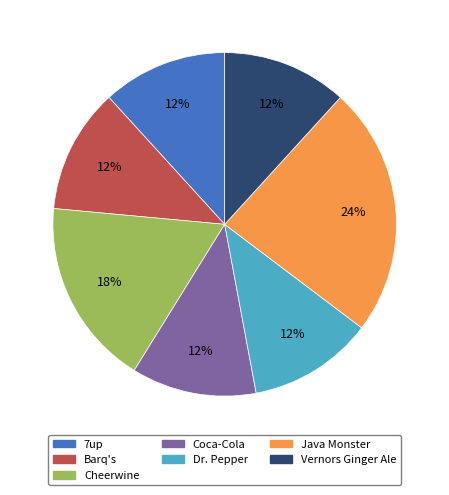

To the nearest percent, what is the average slice percentage?

14%